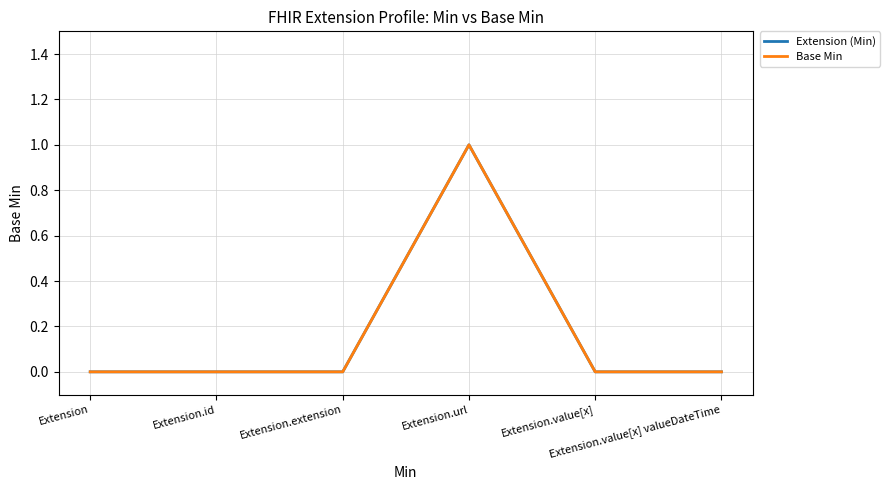

Is the value of Extension (Min) at Extension greater than the value of Base Min at Extension.url?

No